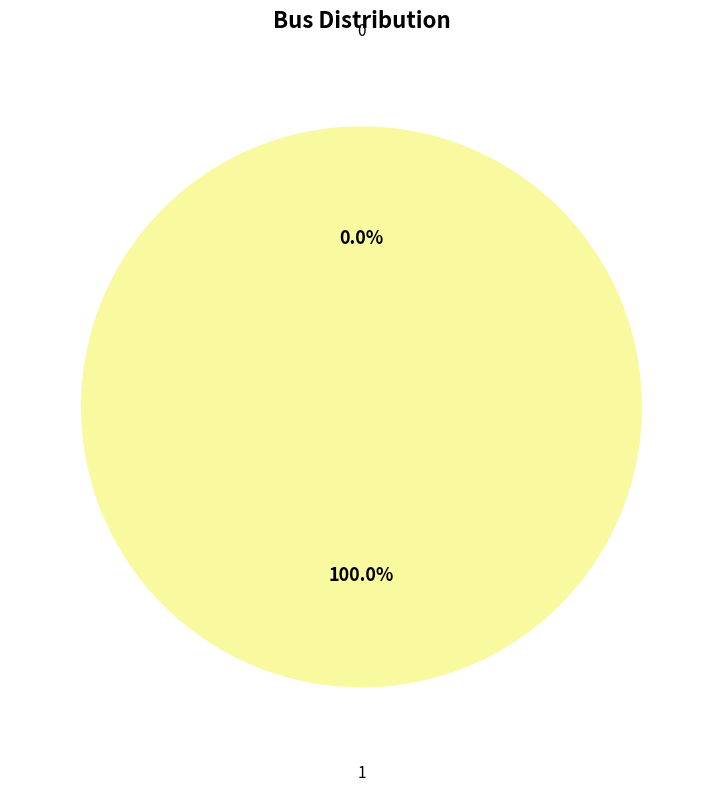

To the nearest percent, what is the difference between the 1 and 0 slice percentages?

100%